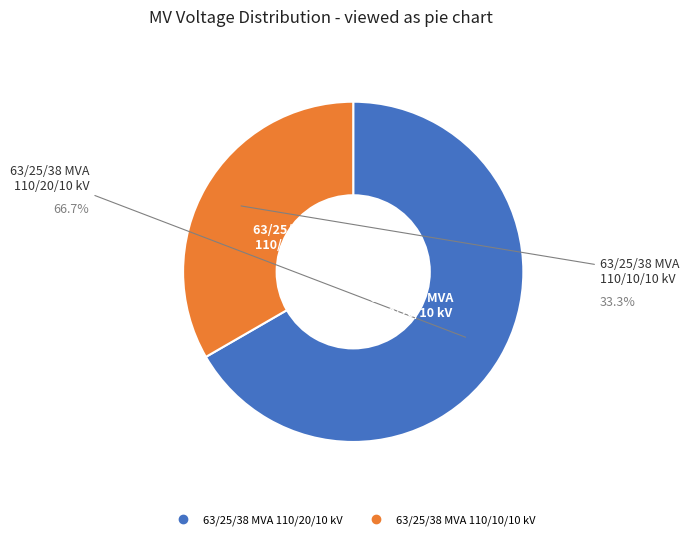

True or false: 63/25/38 MVA 110/20/10 kV accounts for 67% of the total.

True